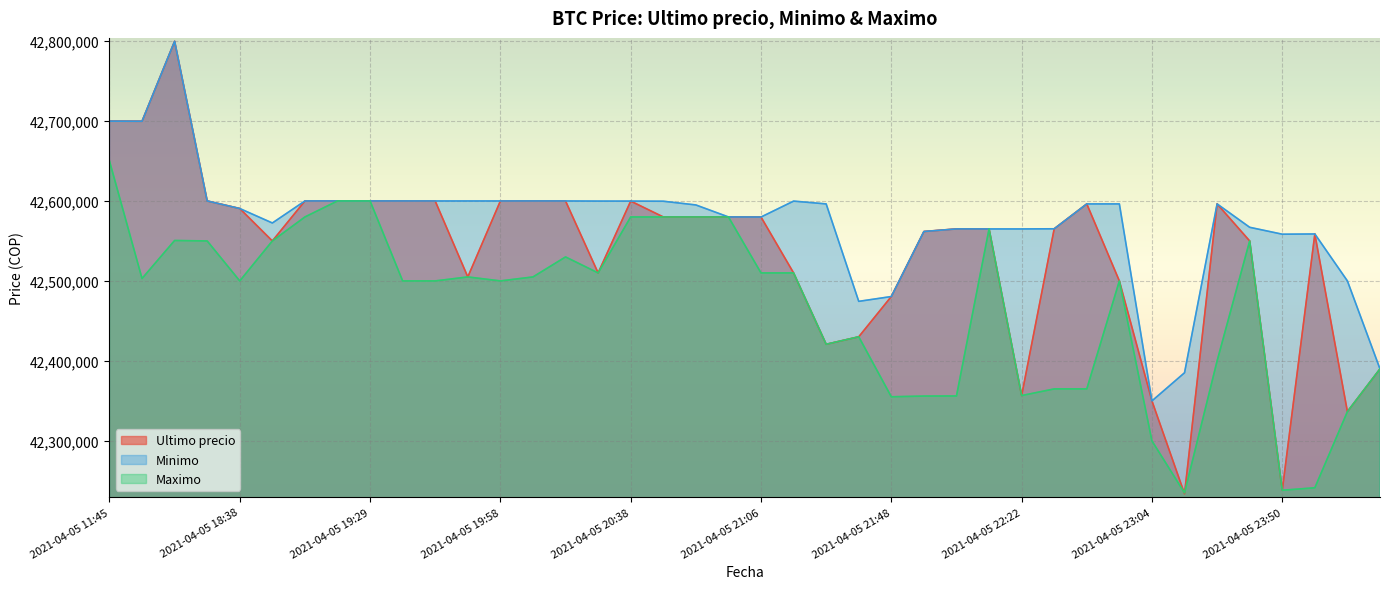

What are all the series names shown in the legend?

Ultimo precio, Minimo, Maximo